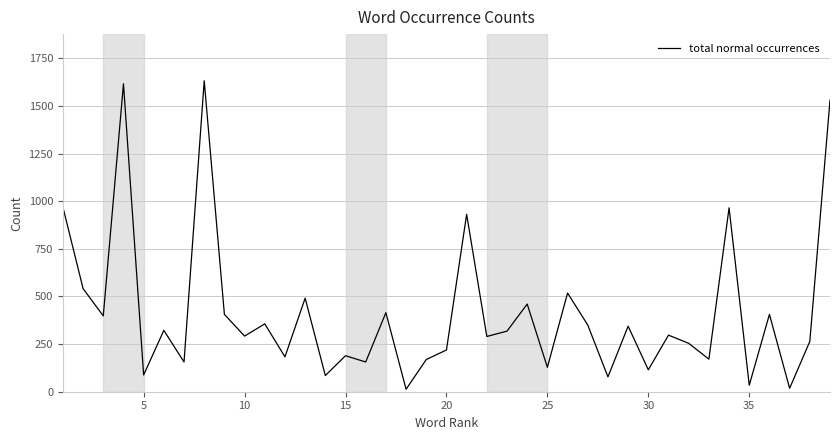

What is the smallest value displayed?

13